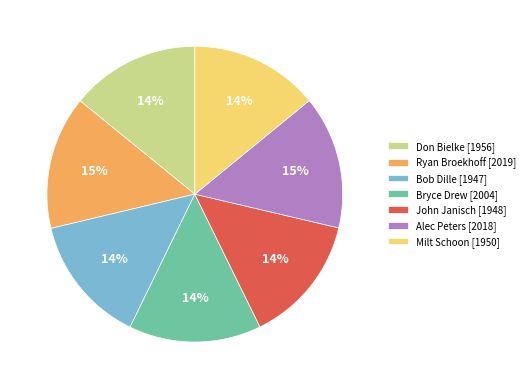

Approximately how many times larger is the value at Milt Schoon [1950] compared to Bryce Drew [2004]?

1.0